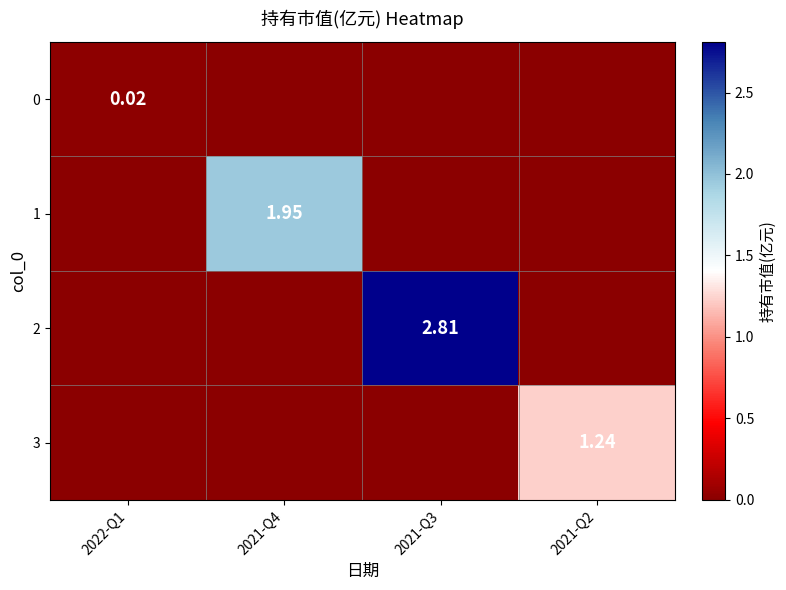

Is the value of 3 at 2021-Q3 greater than the value of 0 at 2021-Q3?

No